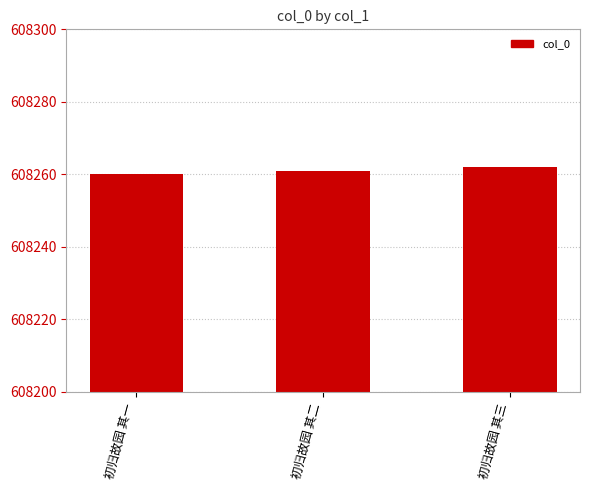

Does the chart contain stacked bars?

No